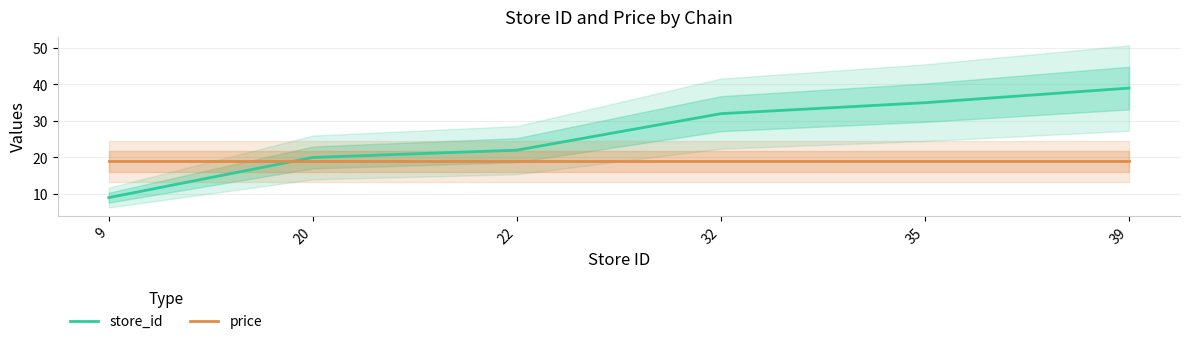

Which series has the largest range (max minus min)?

store_id